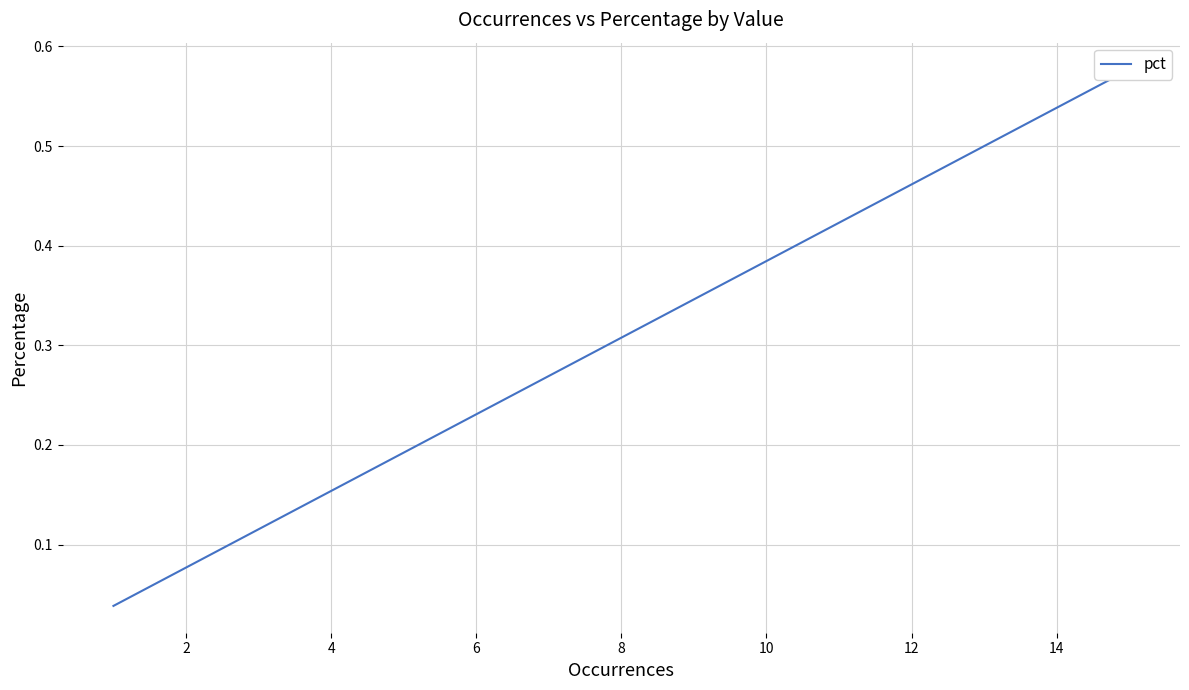

What is the difference between the maximum and minimum values?

0.5